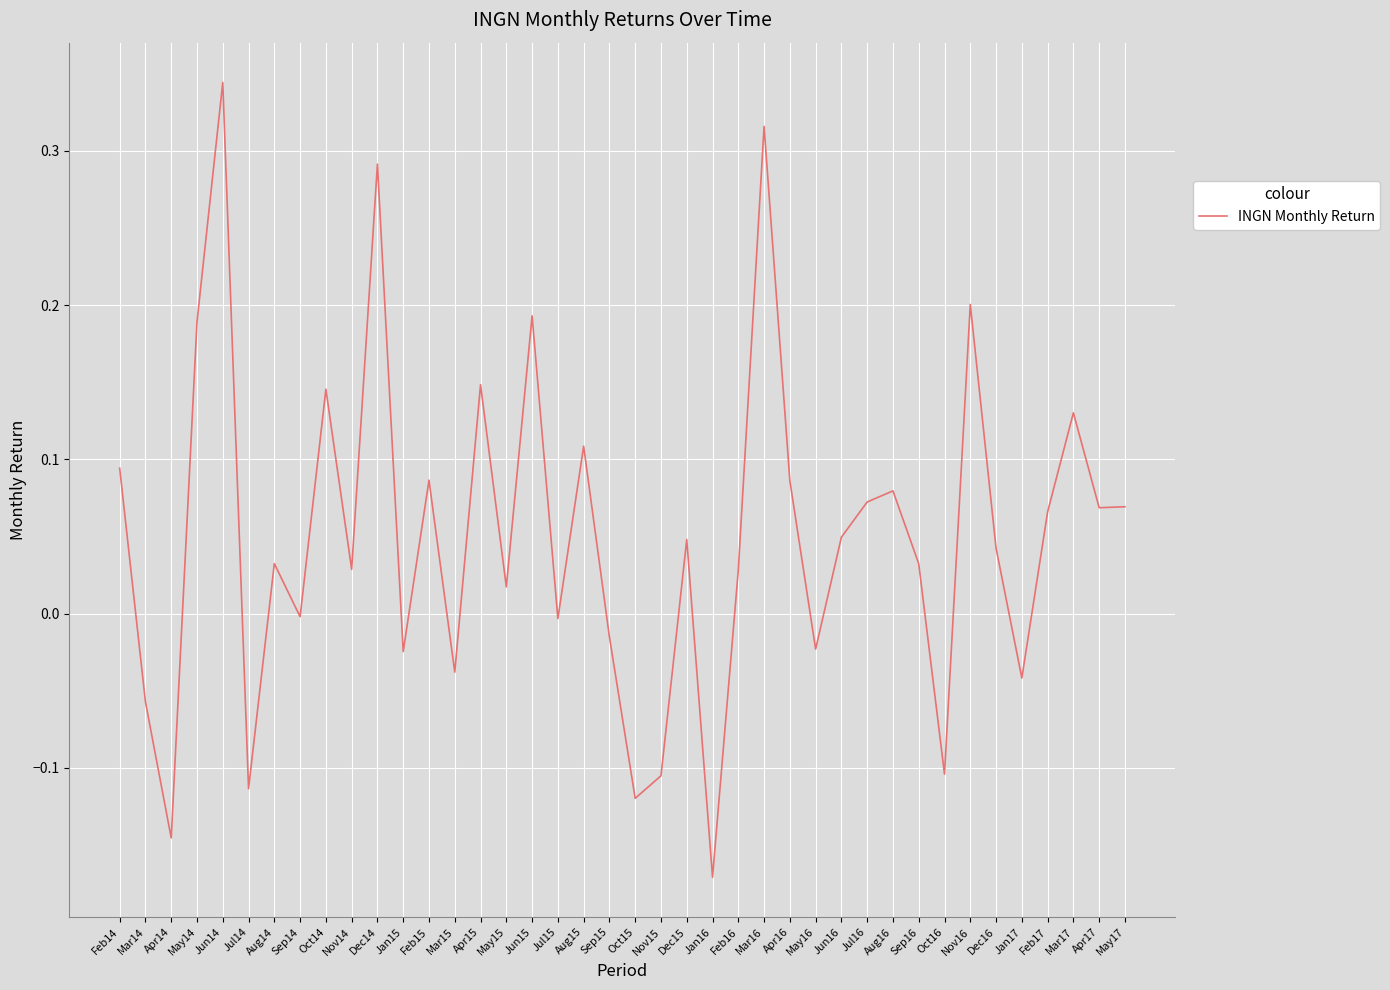

How many lines are shown in the chart?

1